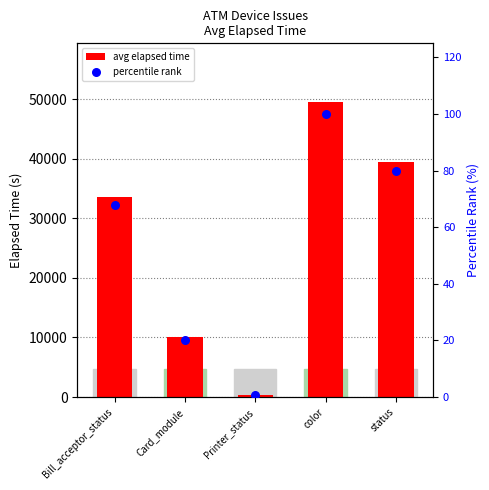

Which series reaches the minimum Y coordinate?

percentile rank